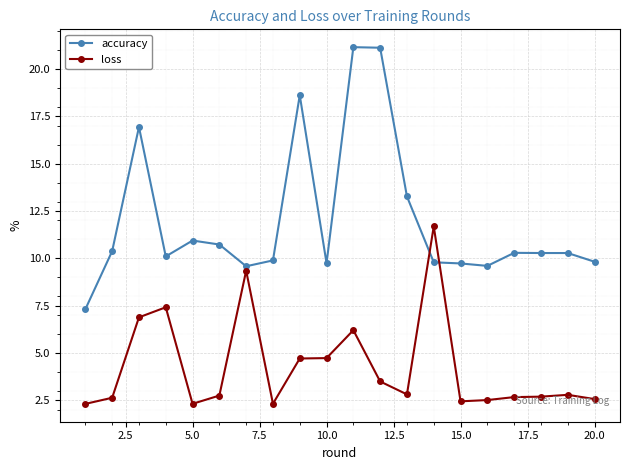

What is the difference between the second highest and minimum values in the accuracy series?

13.8